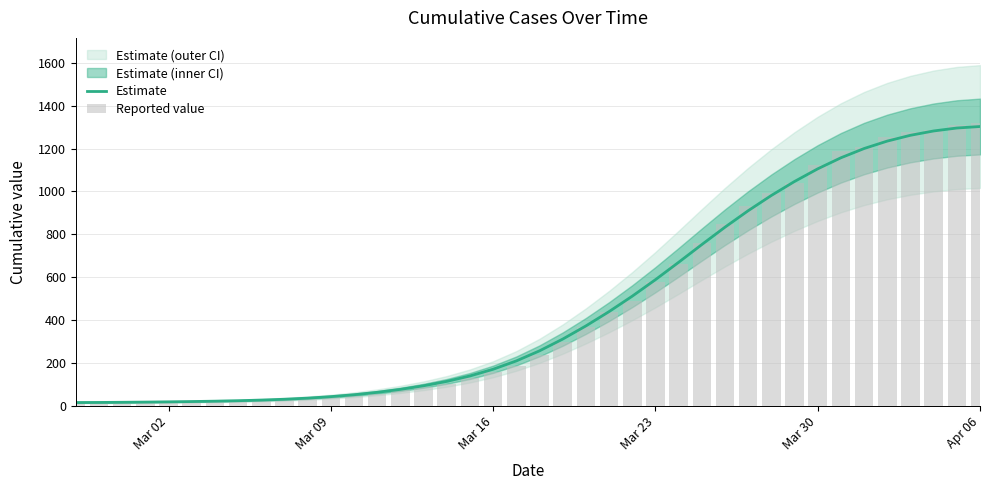

True or false: Reported value has a value of 12.2 at 9.

False